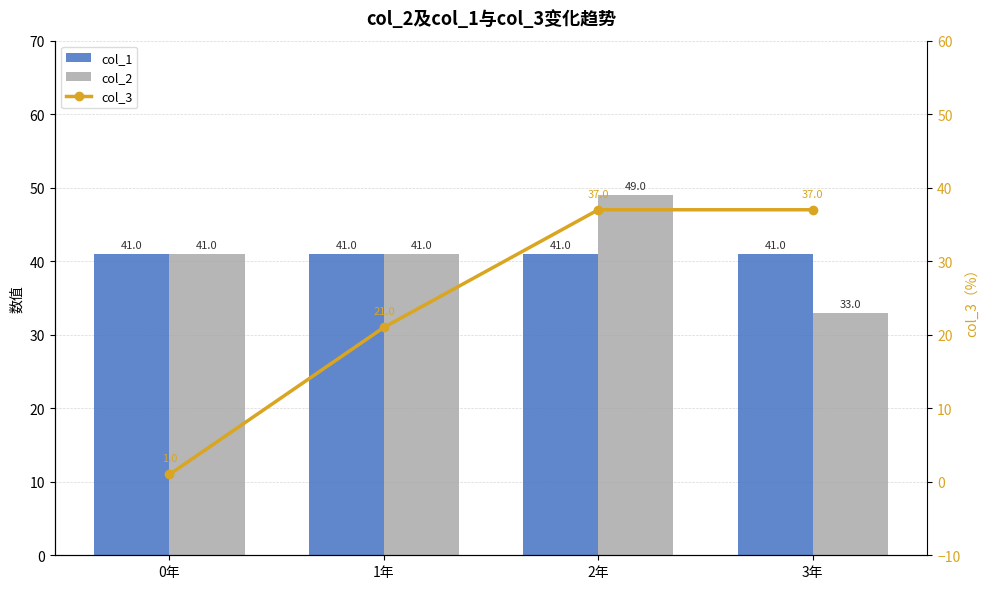

What is the maximum value for col_3?

37